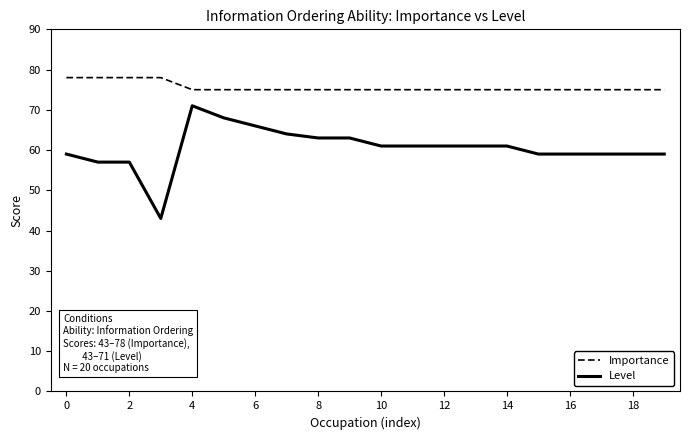

What is the minimum value for Importance?

75